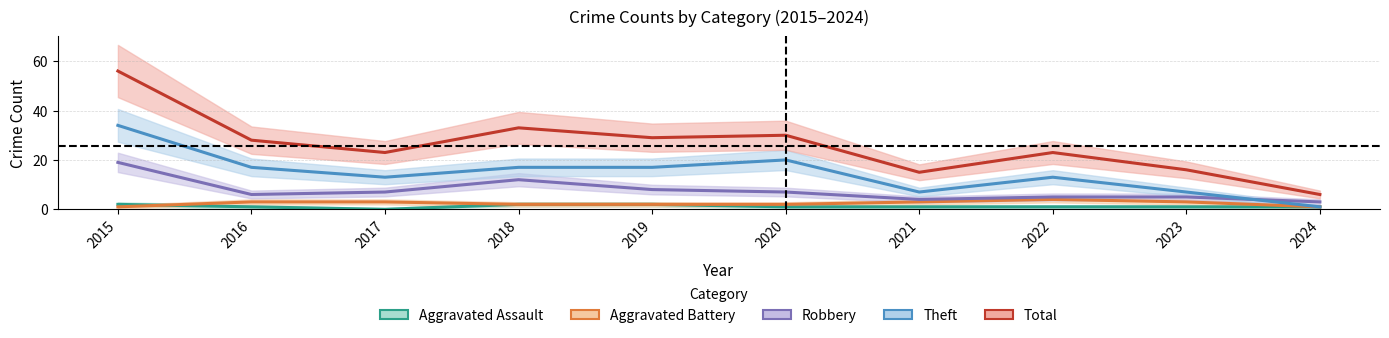

At which label is Robbery closest to 11?

2018